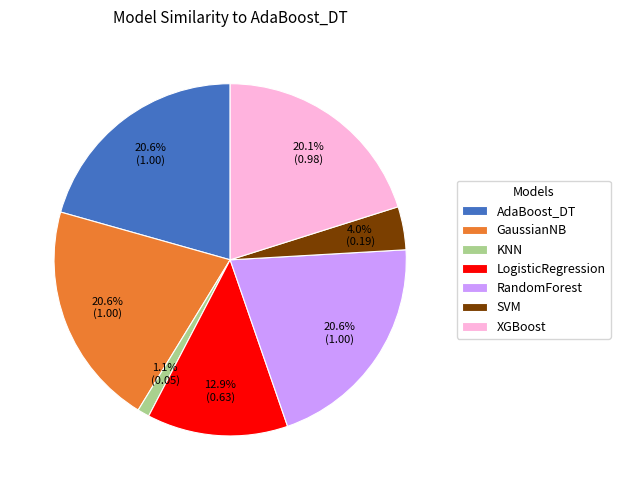

Which category has the smallest portion of the pie?

KNN